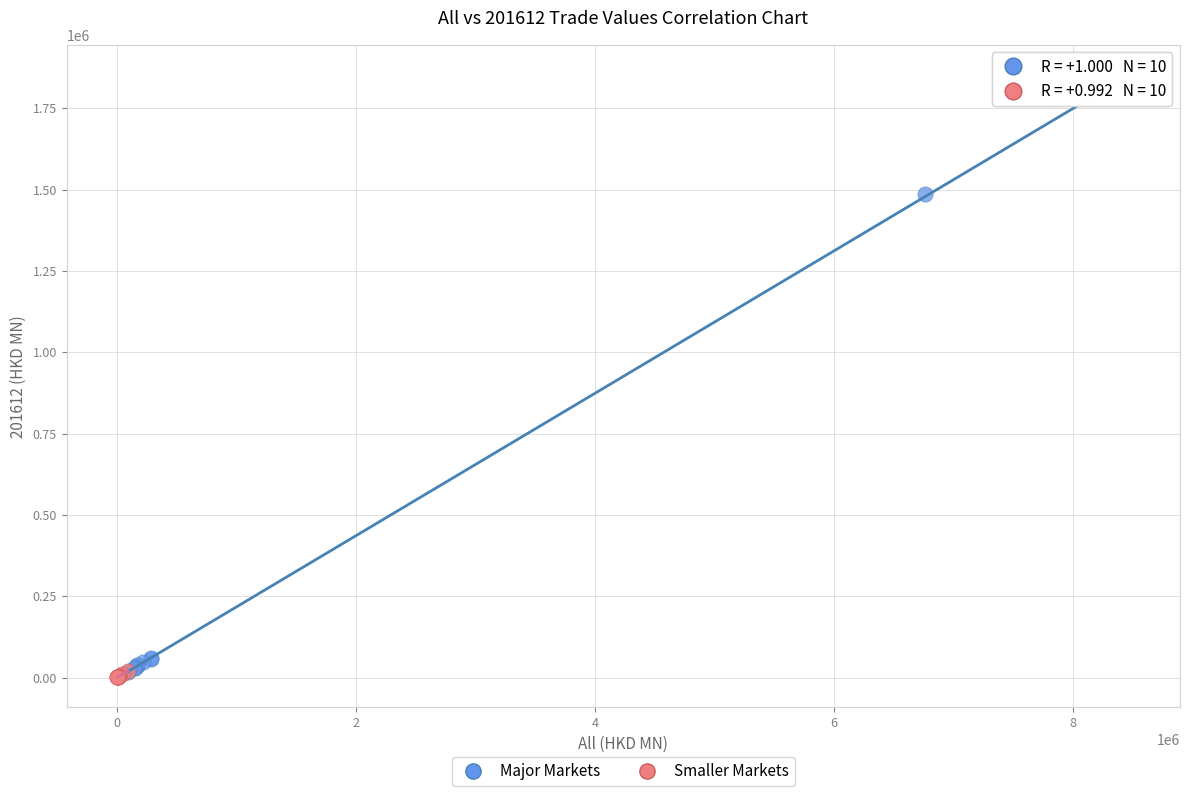

What are all the series names shown in the legend?

Major Markets, Smaller Markets